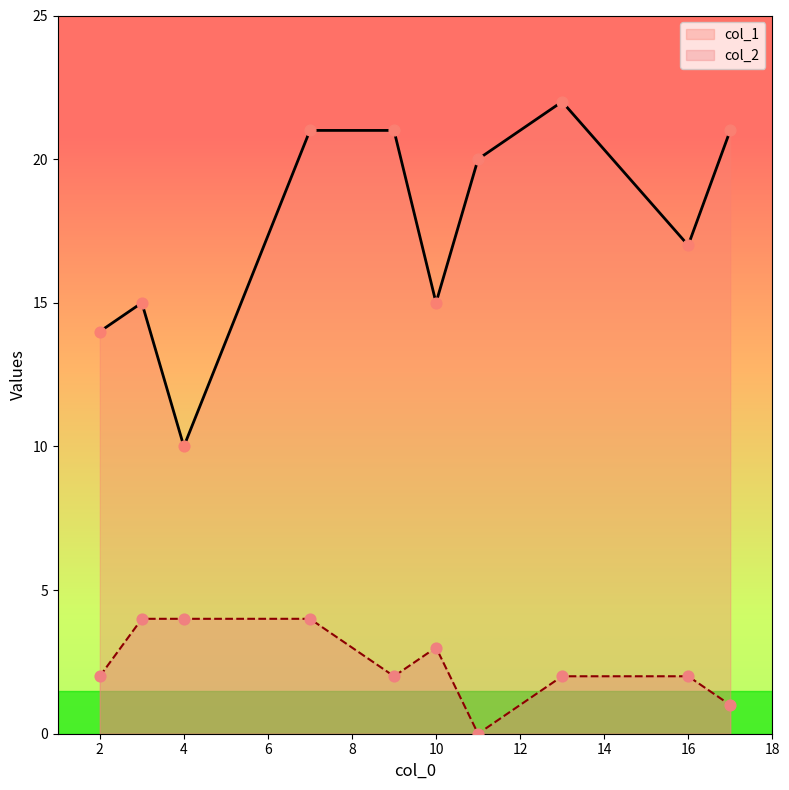

Which series reaches the maximum Y coordinate?

col_1